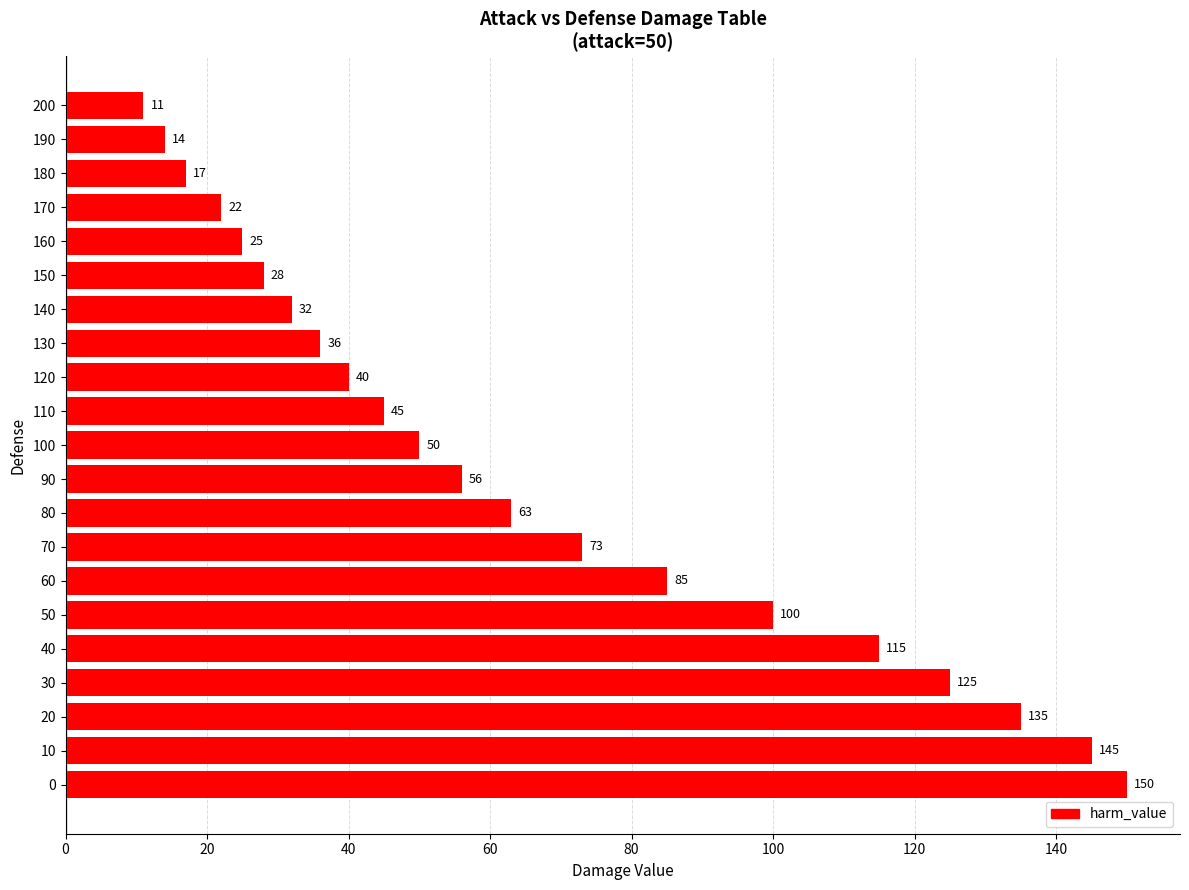

Reading top to bottom, transcribe all the data shown in this chart.

11	14	17	22	25	28	32	36	40	45	50	56	63	73	85	100	115	125	135	145	150